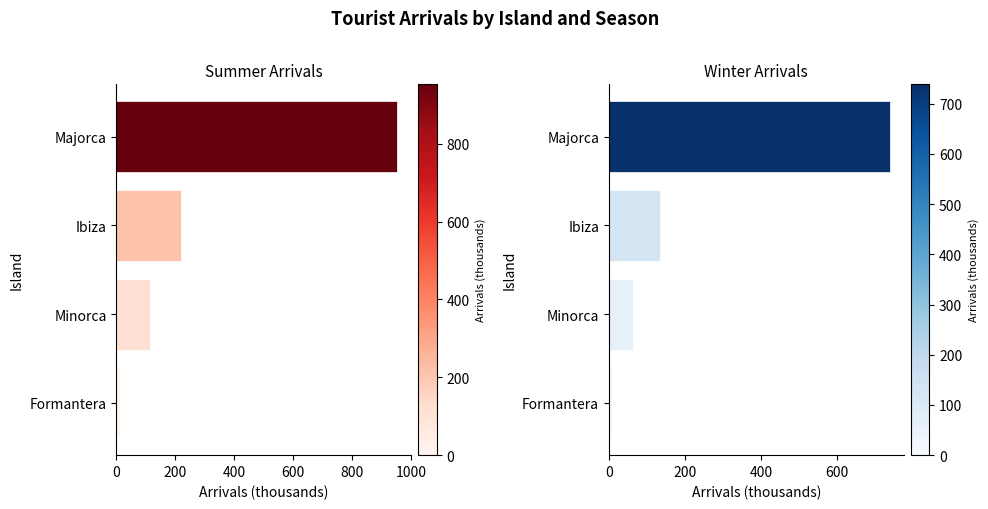

What is the difference between the maximum and minimum values in the Winter series?

730.8